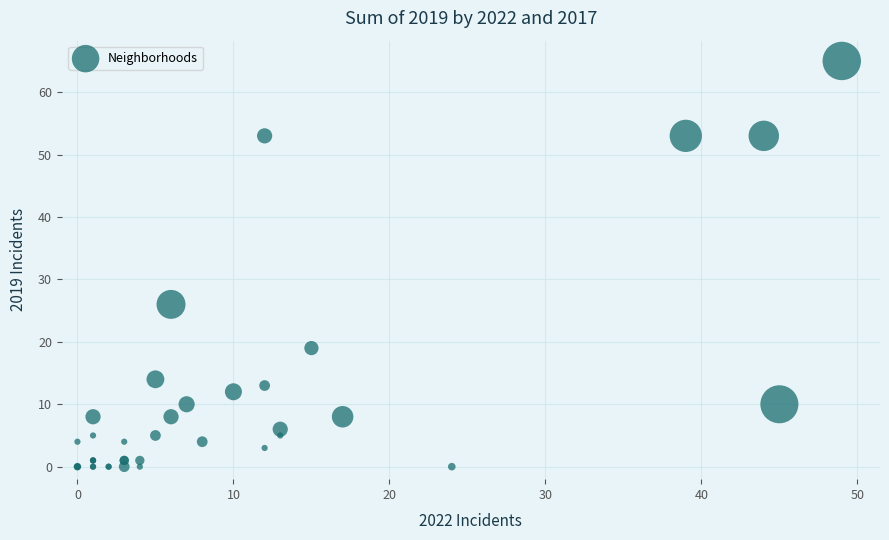

What Y value in the scatter plot is closest to 32?

26